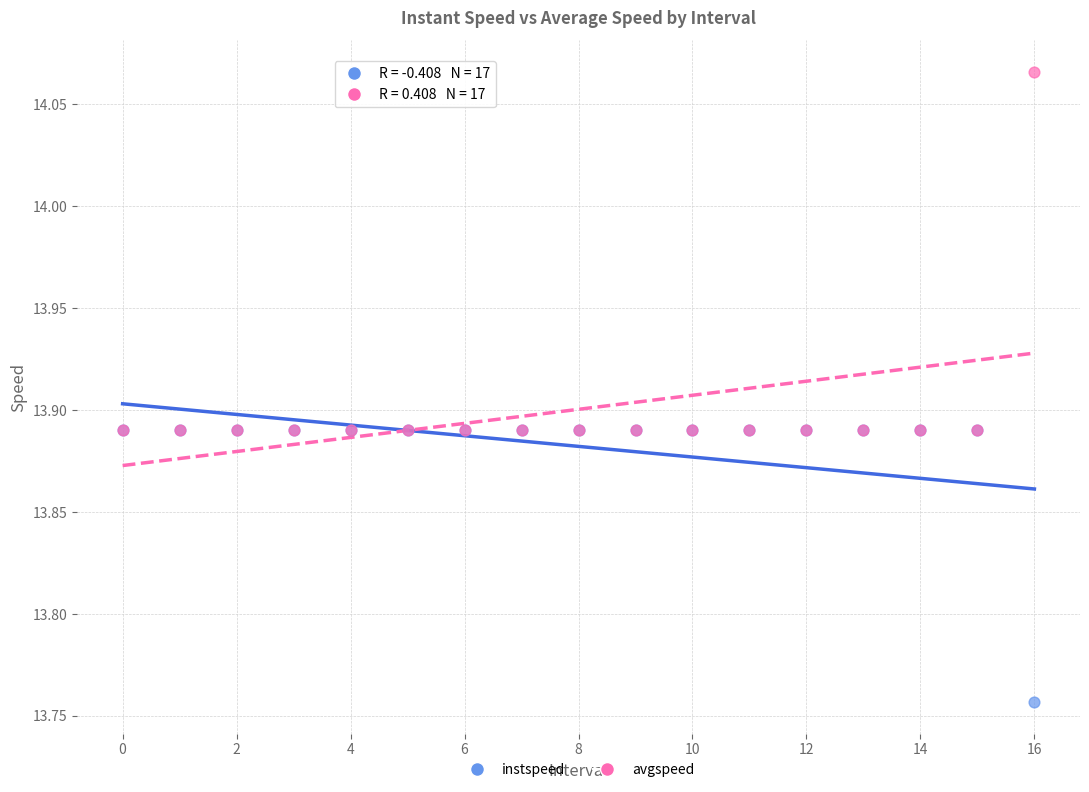

What are all the series names shown in the legend?

instspeed, avgspeed